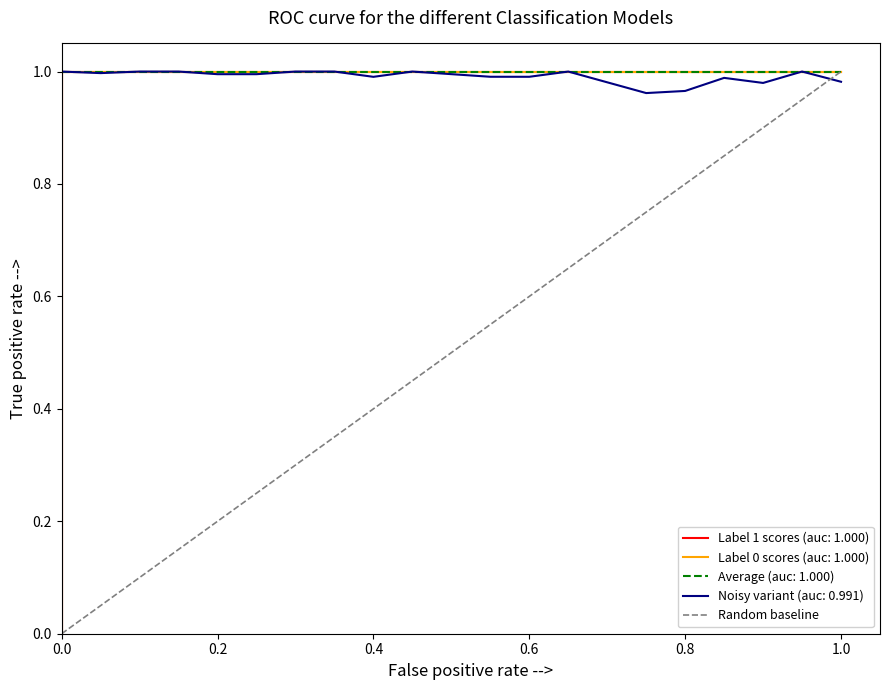

How many values are above zero?

1